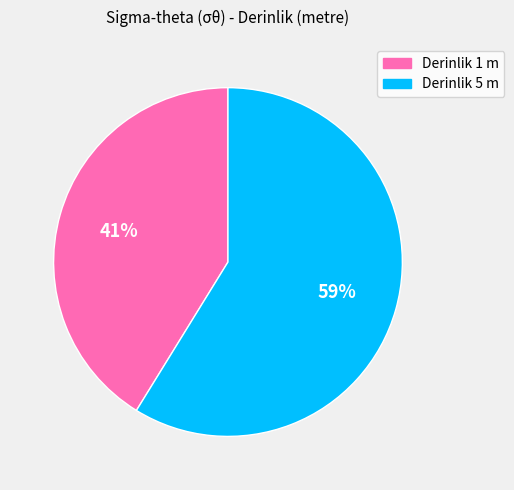

What is the smallest slice in the pie chart?

Derinlik 1 m